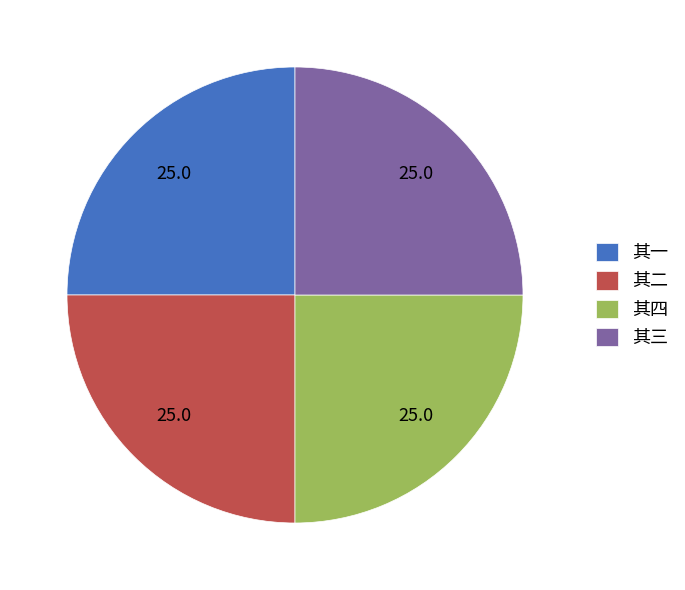

Is it true that 其四 is 34% of the pie?

False